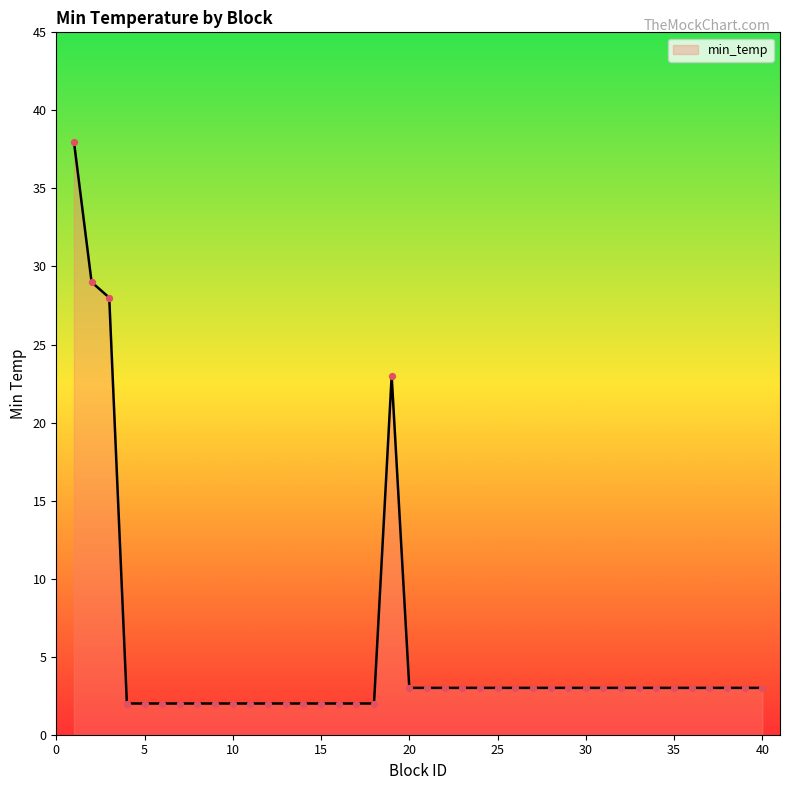

What is the difference between the maximum and minimum values?

36